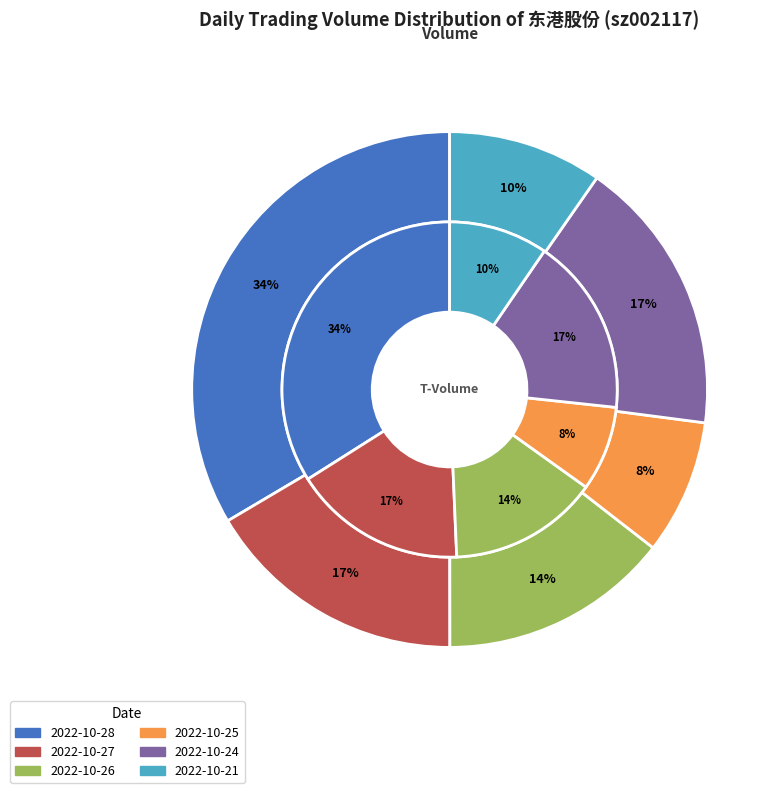

What is the total percentage of 2022-10-28 and 2022-10-27?

50.0%